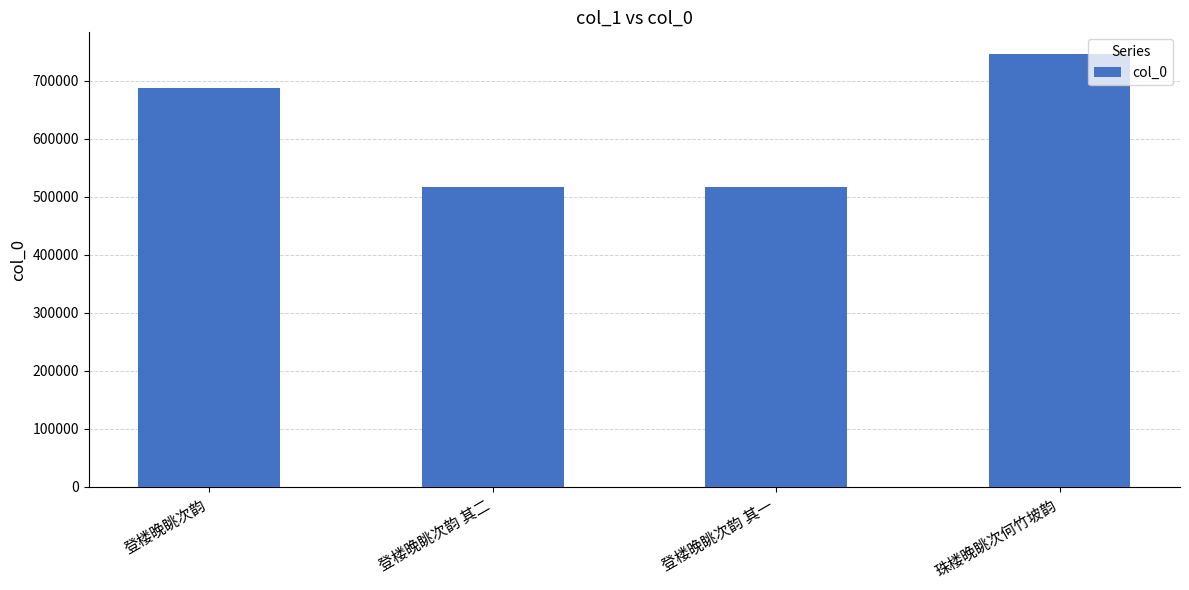

Is it true that the value at 珠楼晚眺次何竹坡韵 is 745689?

True